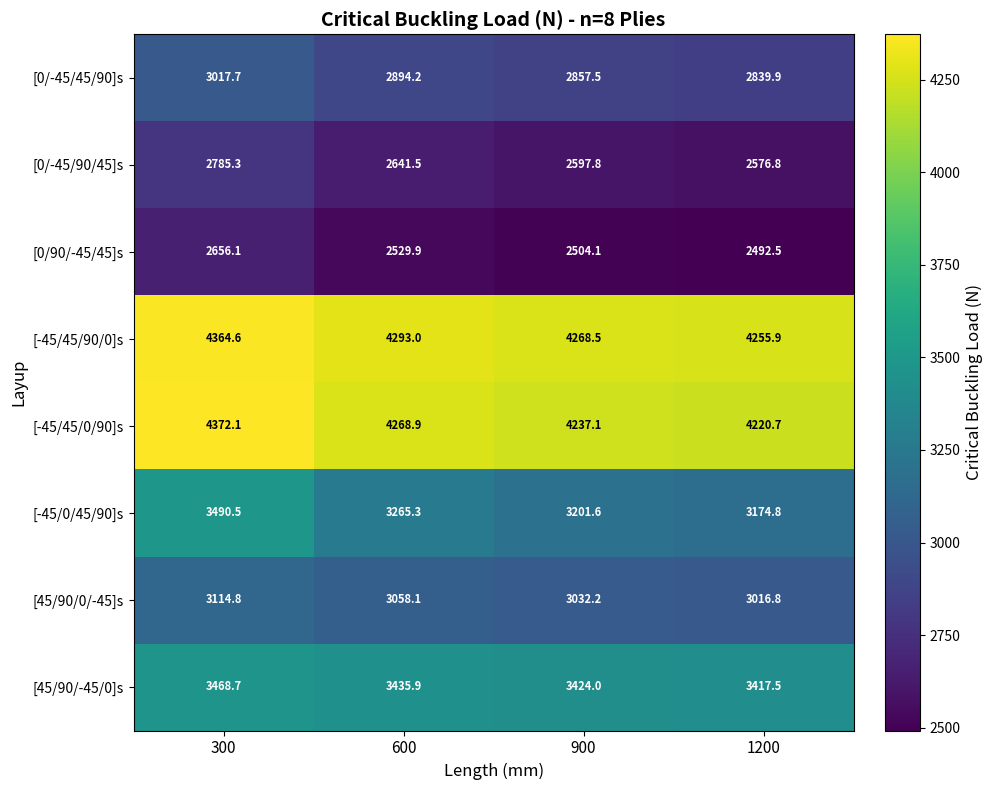

Which label corresponds to the largest value in the chart?

300